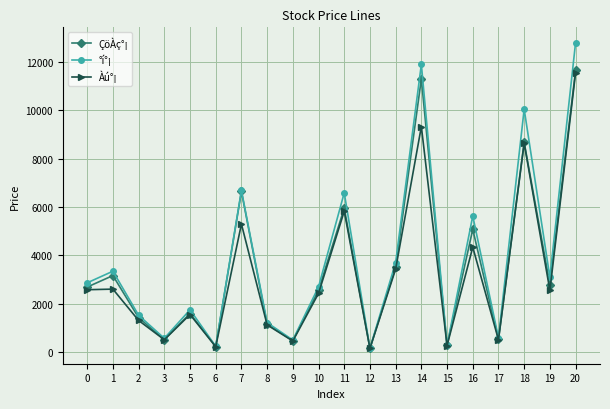

What is the highest value of the ÇöÀç°¡ series?

11650